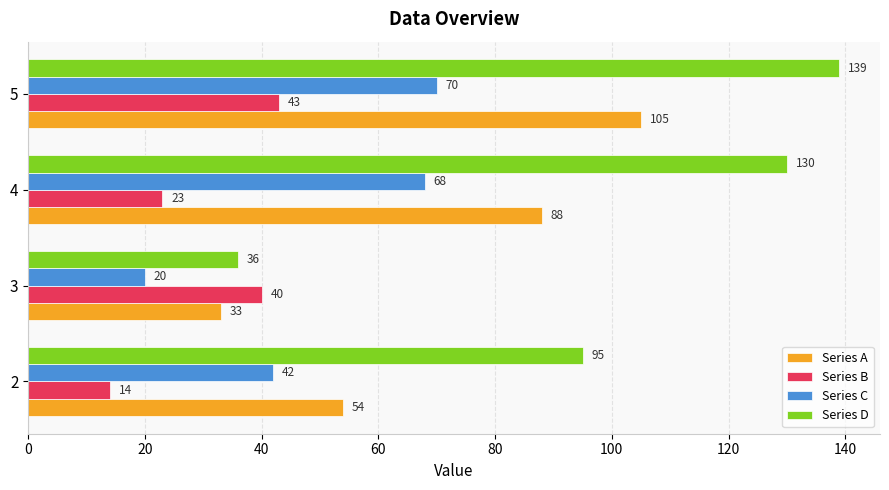

Where is Series B nearest to the value 28?

4